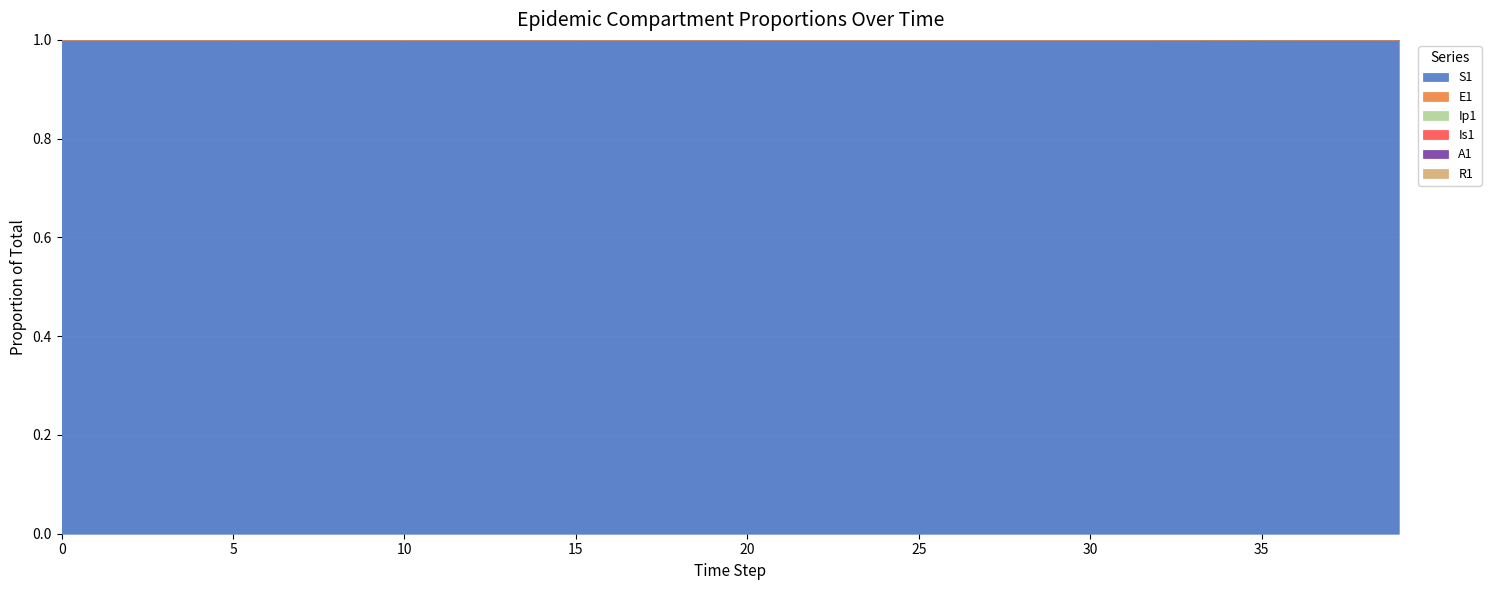

Between 13 and 29, which is larger?

13